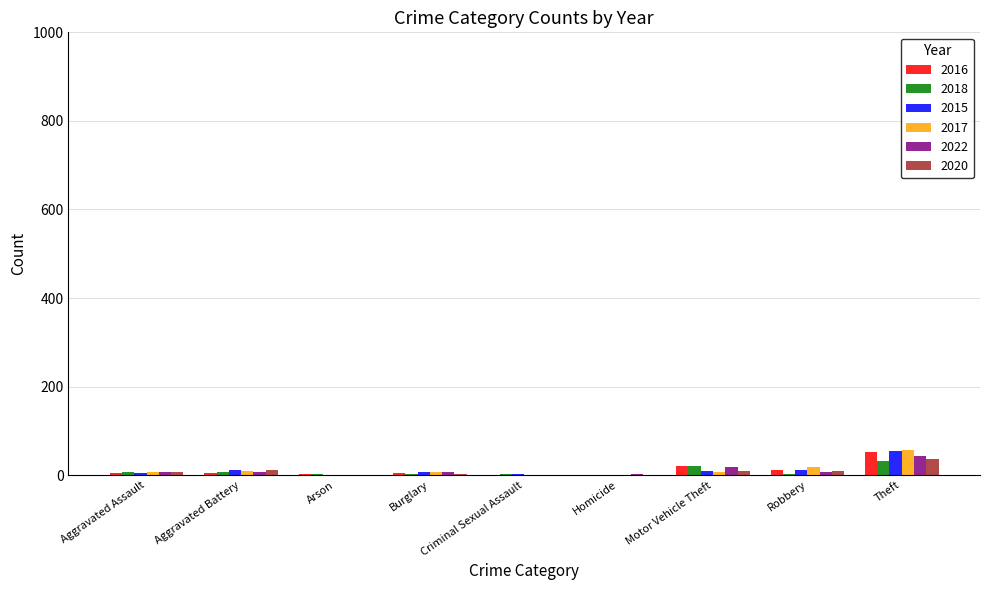

The value of 2022 at Arson is 0. True or false?

True